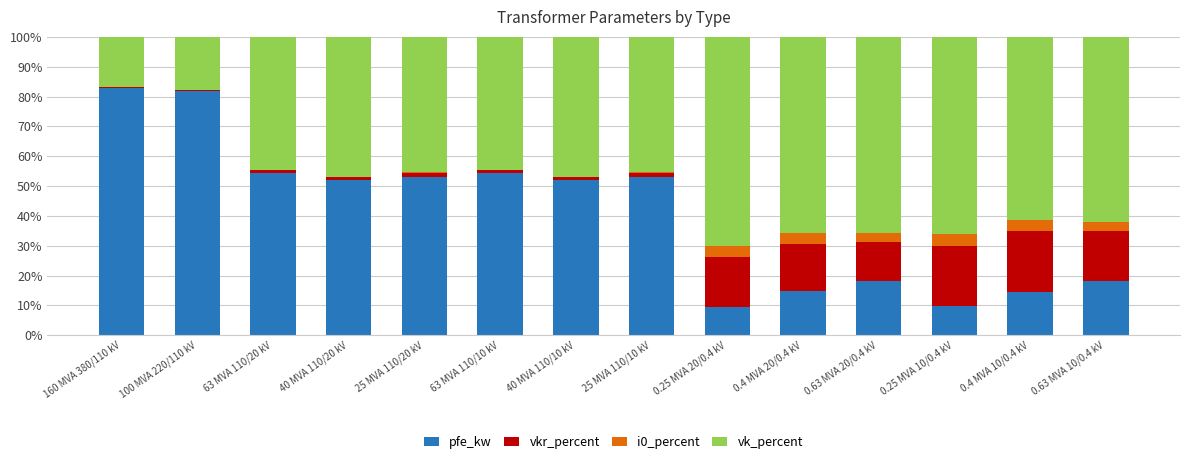

The pfe_kw series shows 52.9 at 25 MVA 110/10 kV. True or false?

True